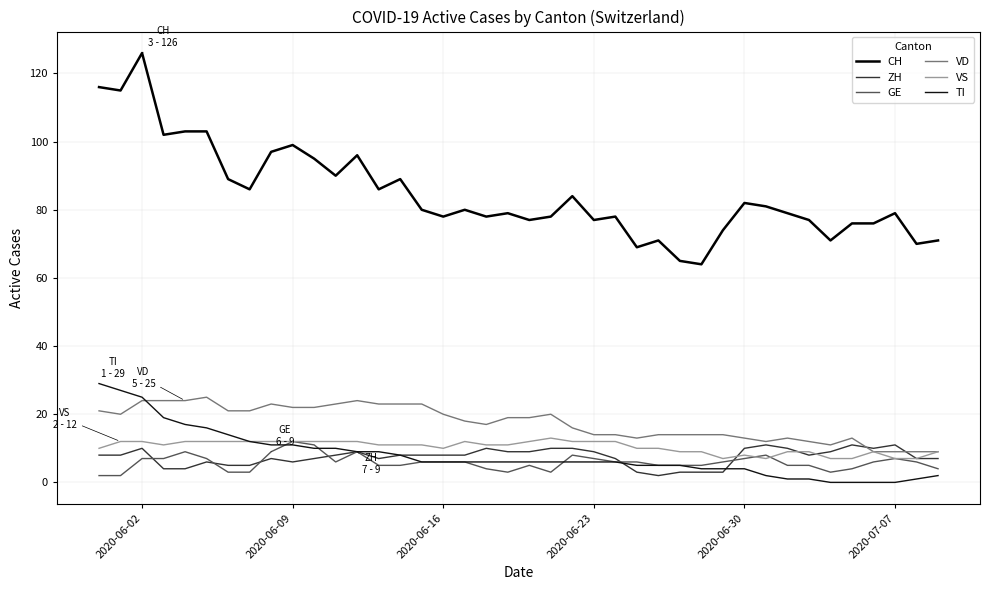

How many series are shown in this chart?

6